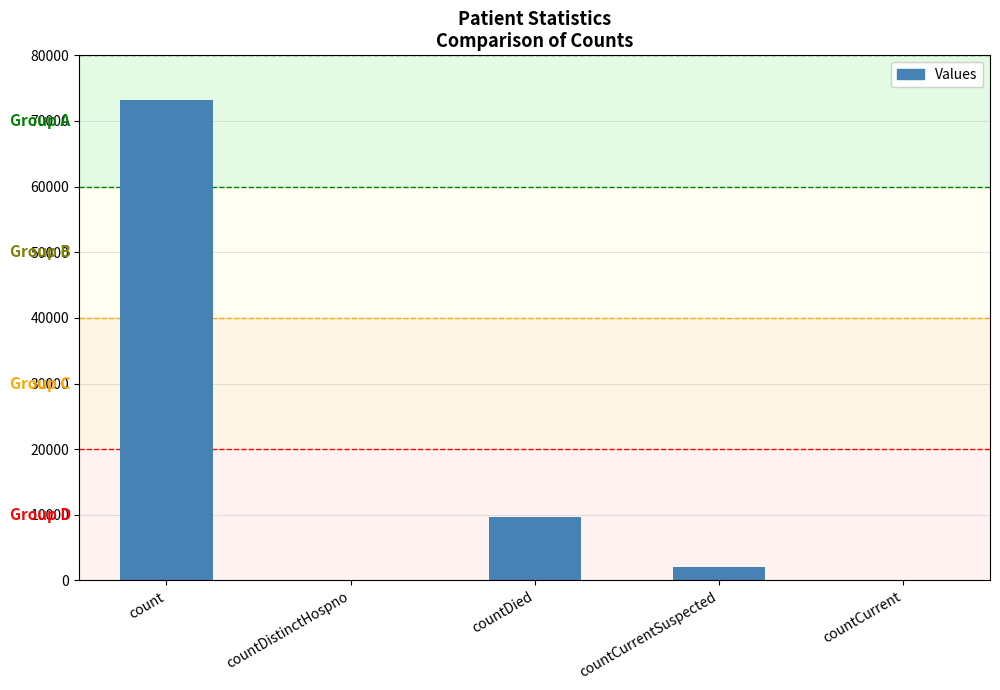

Is it true that the value at countDistinctHospno is 0?

True